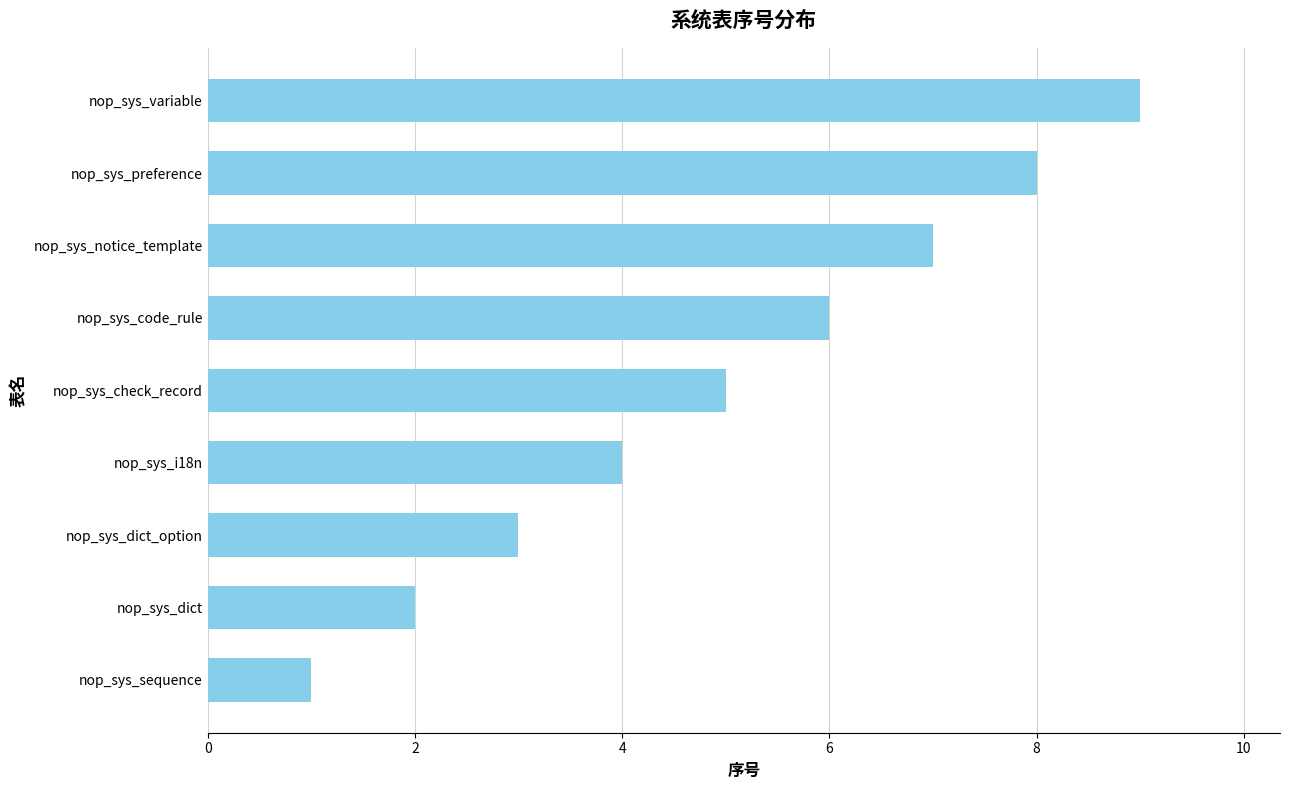

Read the value at nop_sys_code_rule.

6